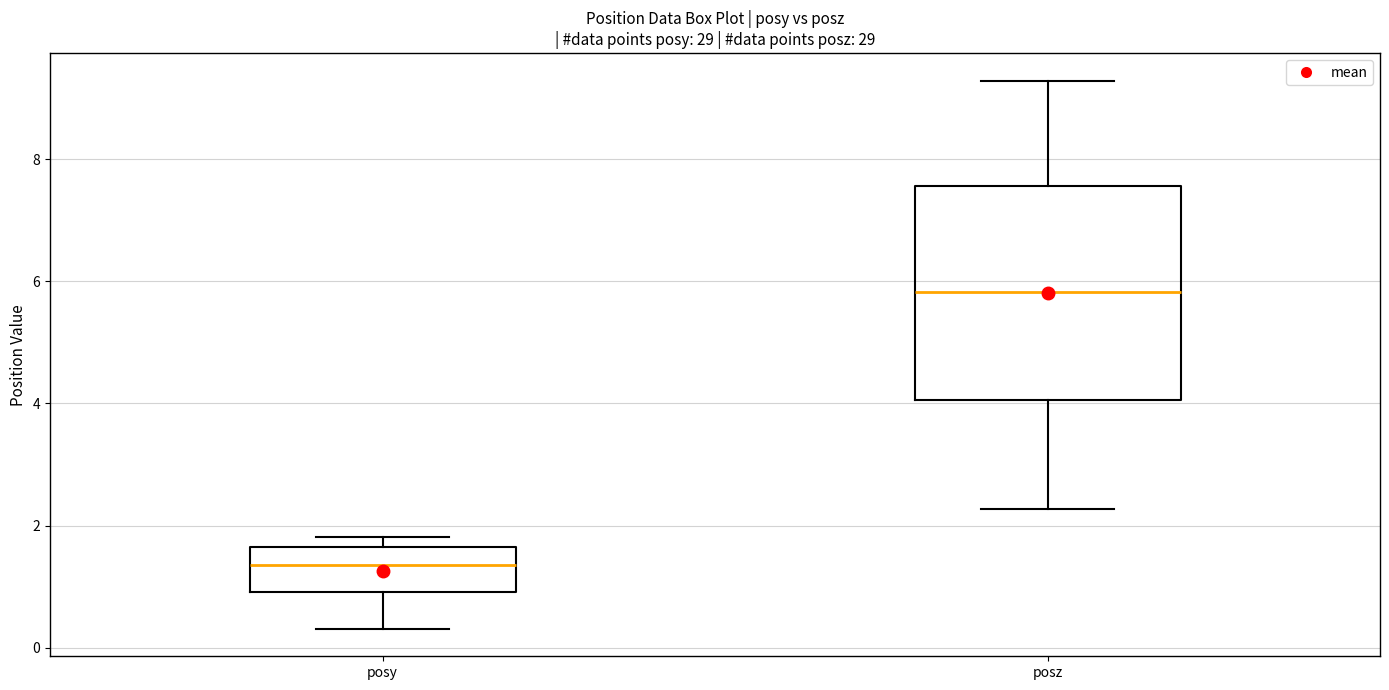

Where is the lower edge of the box for posy on the y-axis? The values are not printed on the chart, so give them approximately, as read against the axis.

1.0